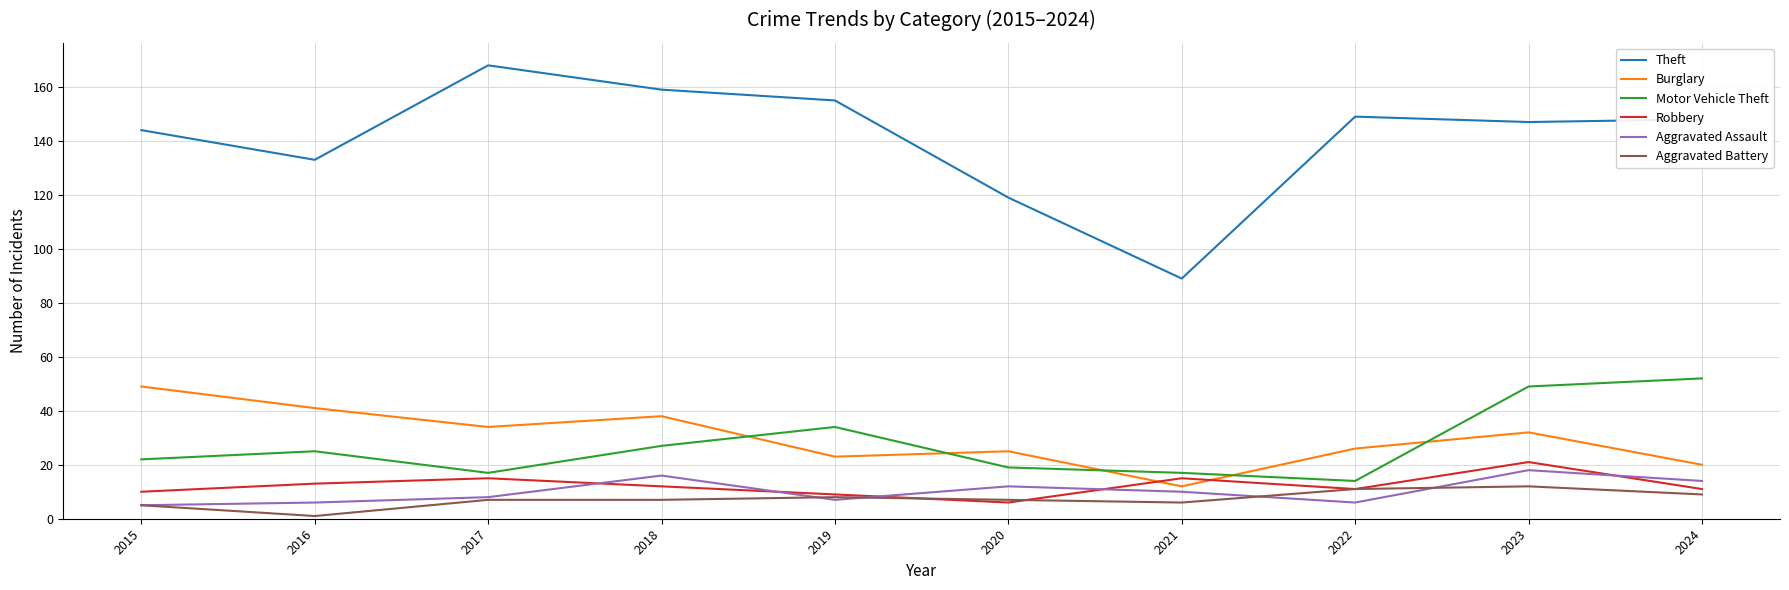

At which label does Motor Vehicle Theft reach its peak?

2024